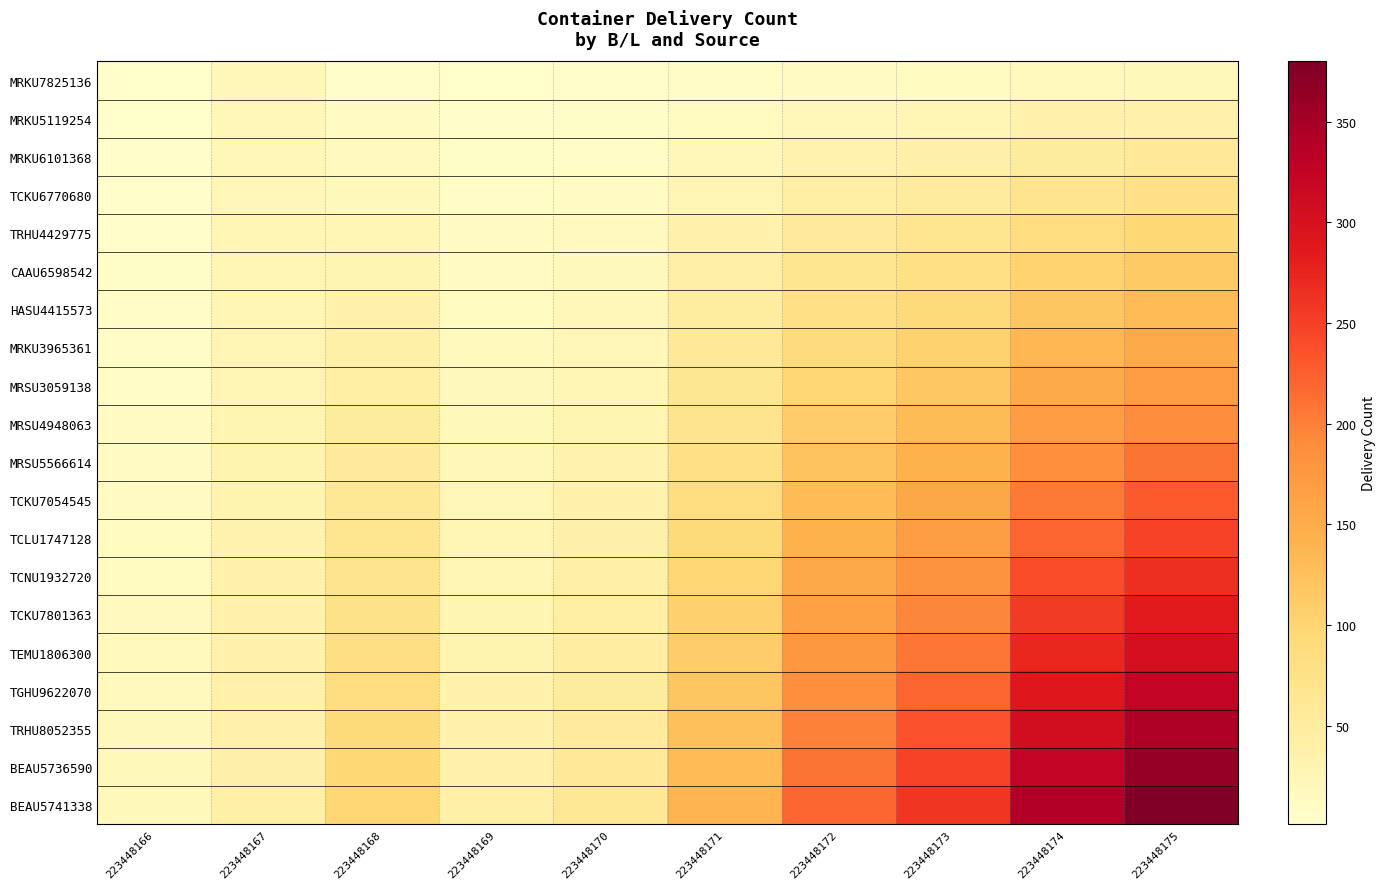

Which has a higher value, 223448167 or 223448174?

223448167